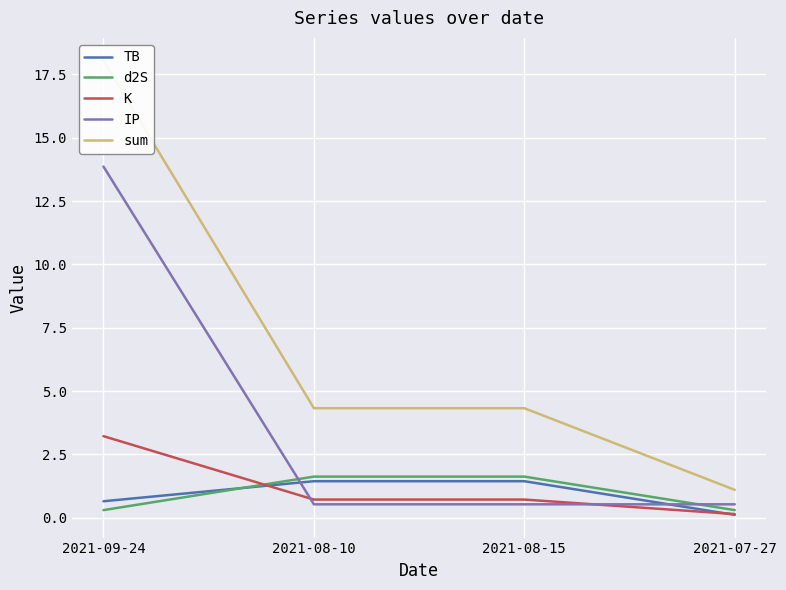

Which series changed the most between 2021-09-24 and 2021-08-10?

sum